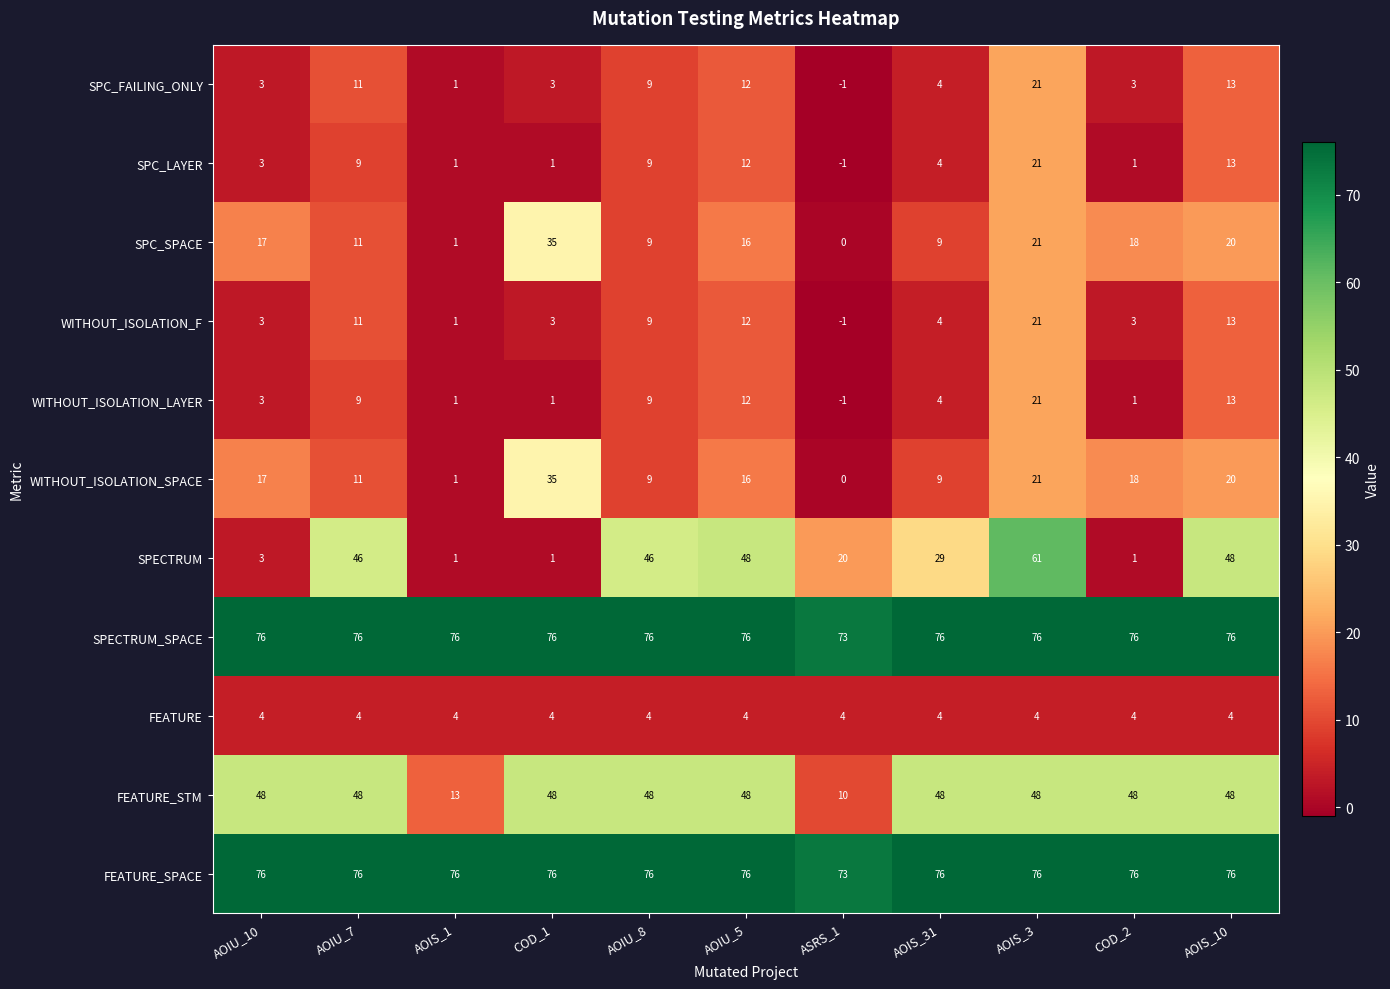

How many values in the FEATURE_SPACE series are below 76?

1